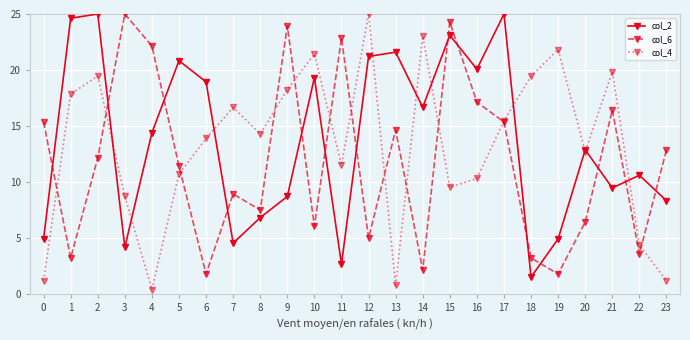

How many lines are shown in the chart?

3